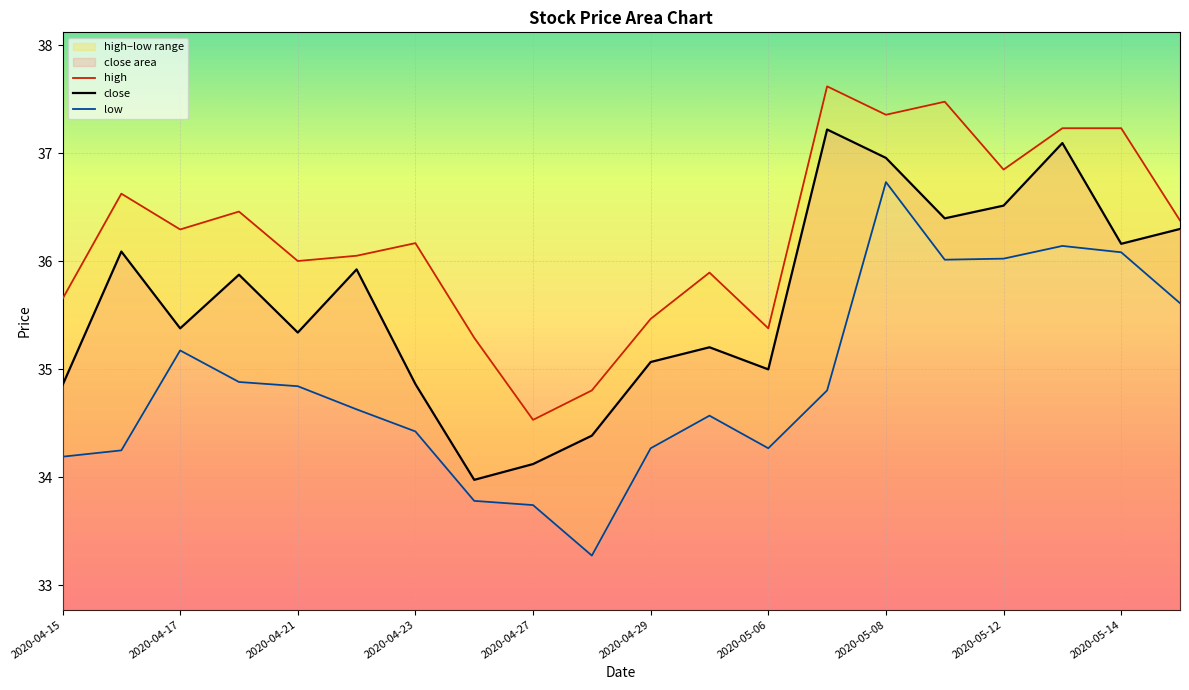

Which series has the widest spread of values?

low